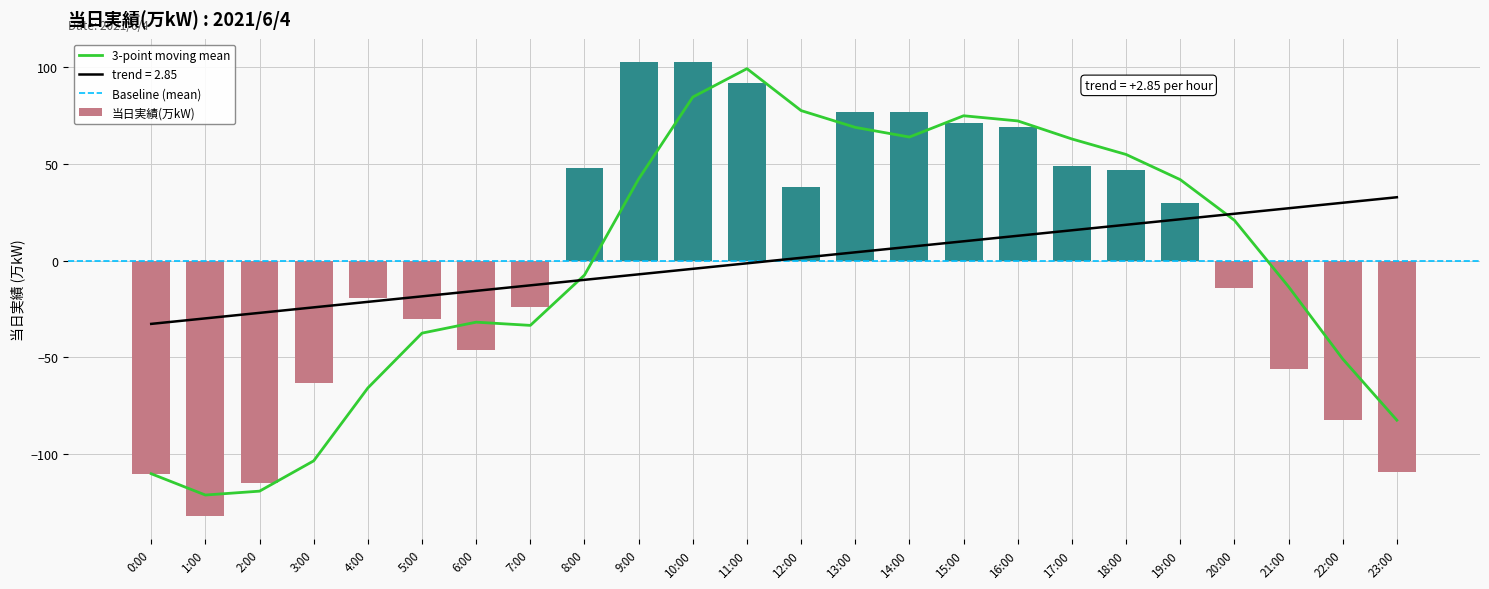

What is the label of the 14th bar from the right?

10:00